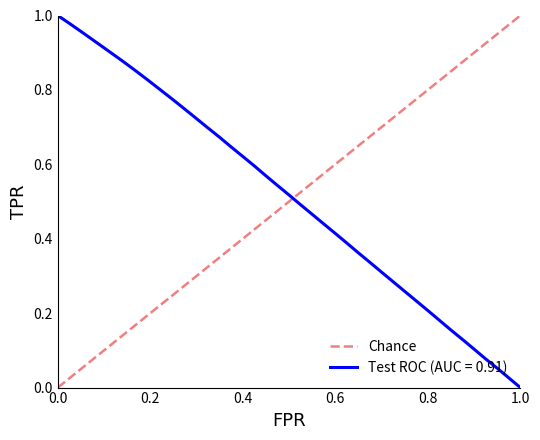

The Test ROC (AUC = 0.91) series shows 1.0 at 0.0. True or false?

True